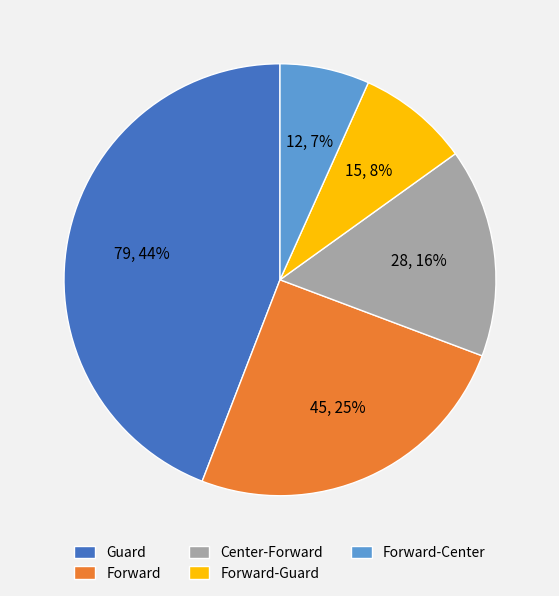

Which category has the smallest portion of the pie?

Forward-Center